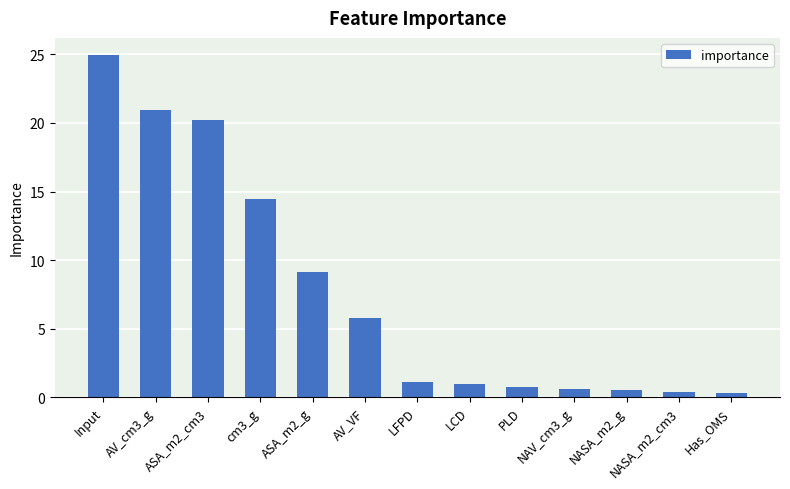

Between cm3_g and AV_VF, which is larger?

cm3_g